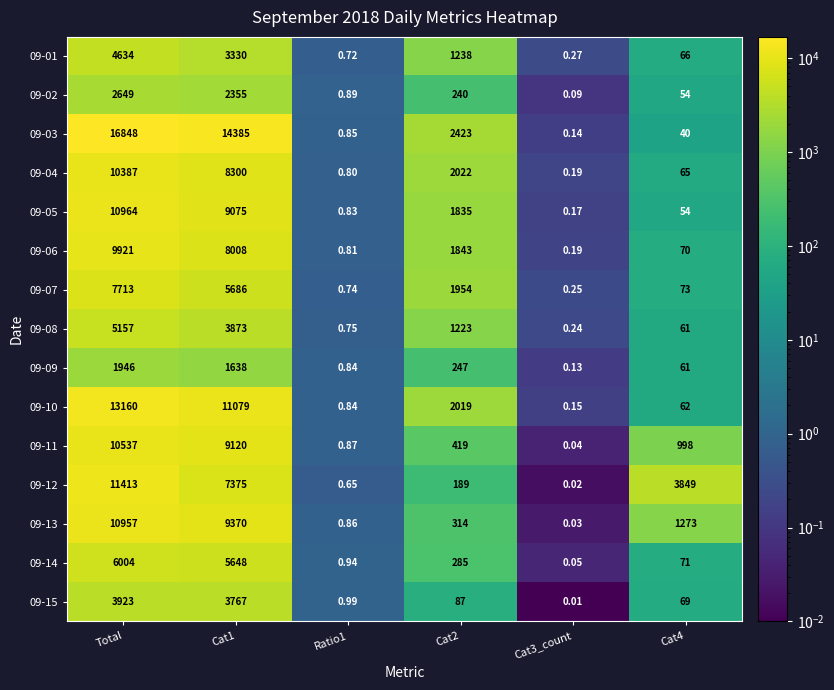

At which category is the sum across all series the highest?

Total